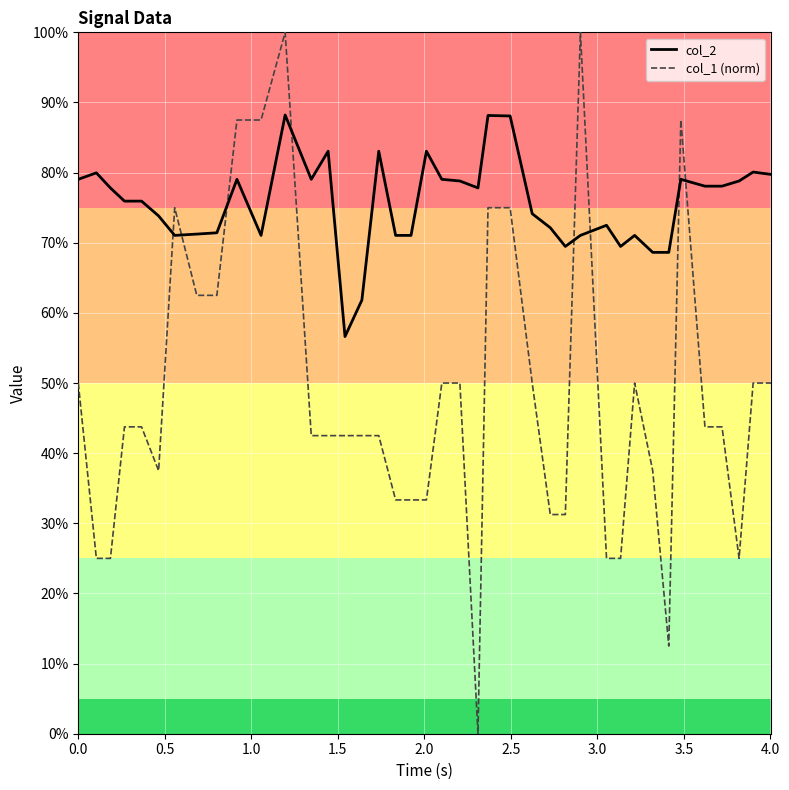

What is the greatest value displayed?

100.0